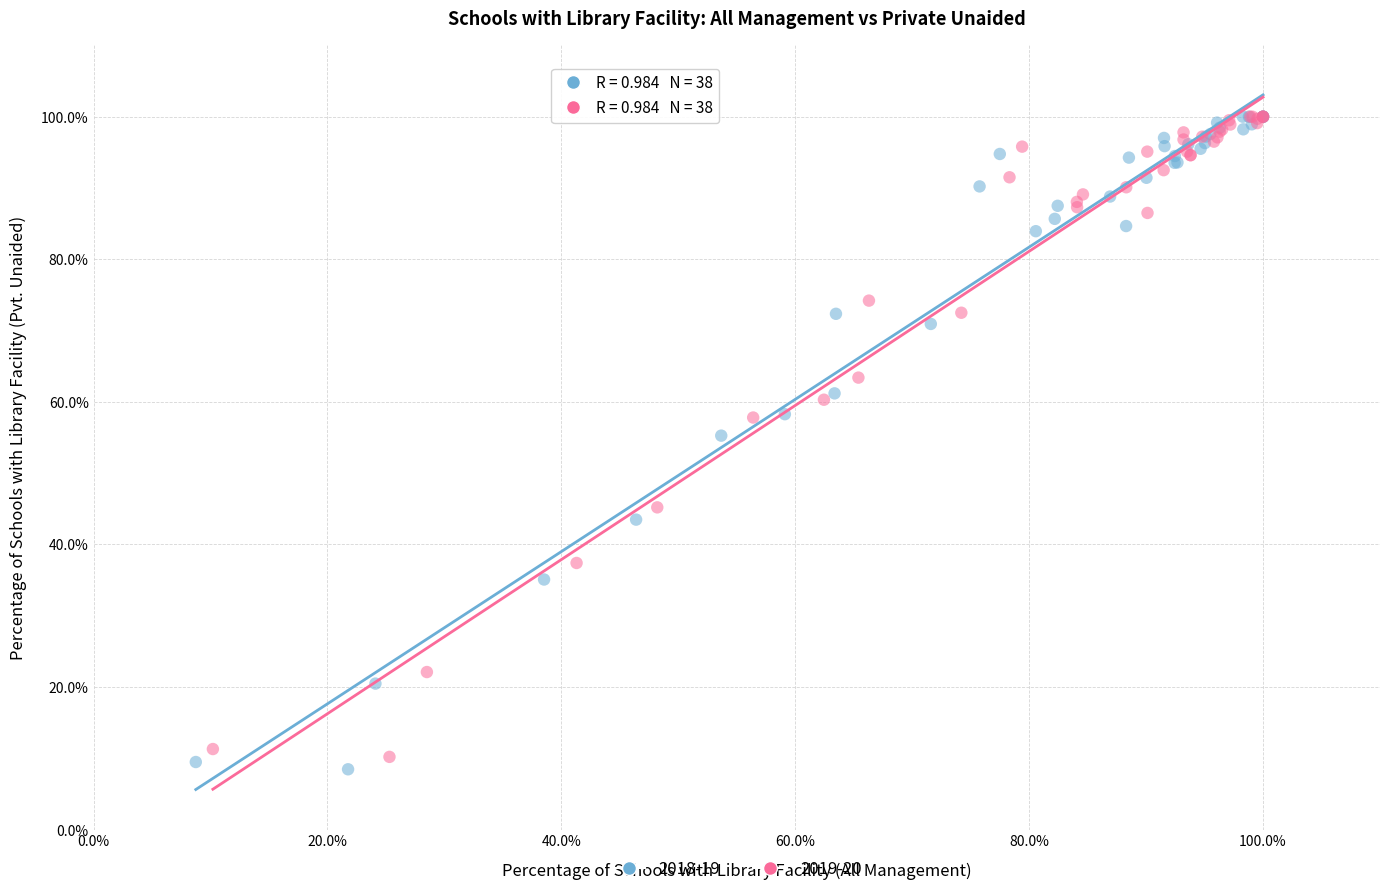

Which series has the widest spread of Y values?

2018-19